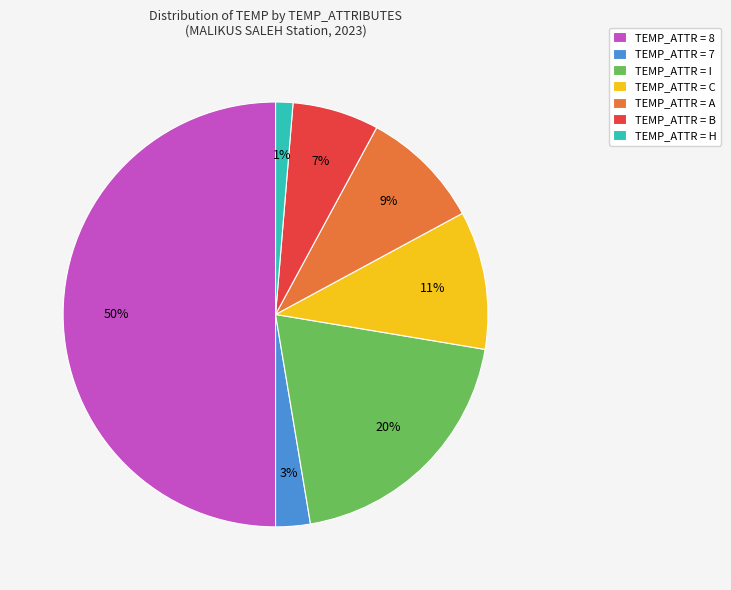

Is the sum of TEMP_ATTR = H and TEMP_ATTR = I greater than half?

No